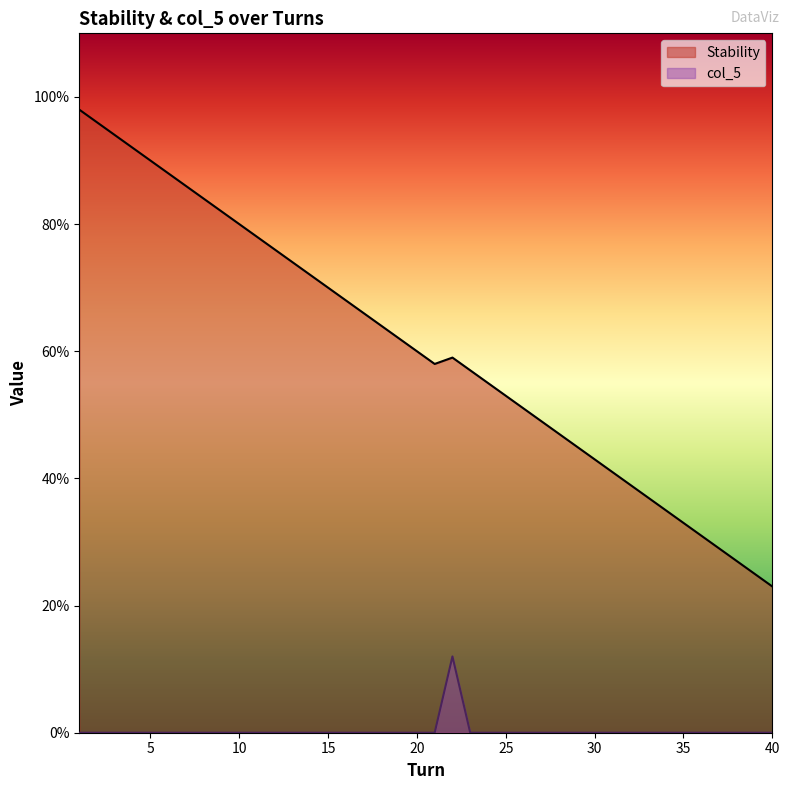

Reading right to left, extract all data points from this chart.

Stability: 23	25	27	29	31	33	35	37	39	41	43	45	47	49	51	53	55	57	59	58	60	62	64	66	68	70	72	74	76	78	80	82	84	86	88	90	92	94	96	98
col_5: 0	0	0	0	0	0	0	0	0	0	0	0	0	0	0	0	0	0	12	0	0	0	0	0	0	0	0	0	0	0	0	0	0	0	0	0	0	0	0	0